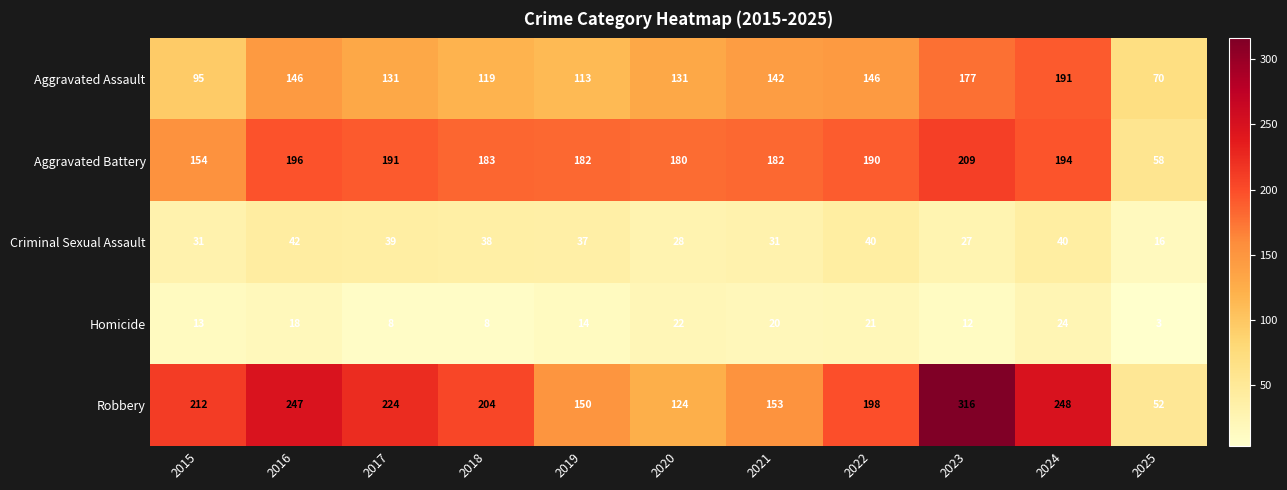

What is the sum of all Aggravated Assault values?

1461